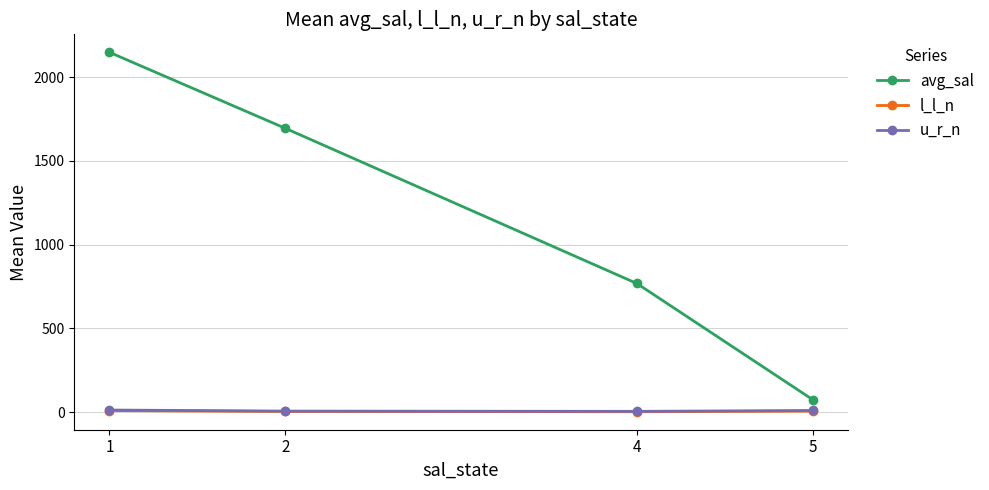

Is it true that avg_sal equals 1694.2 at 2?

True